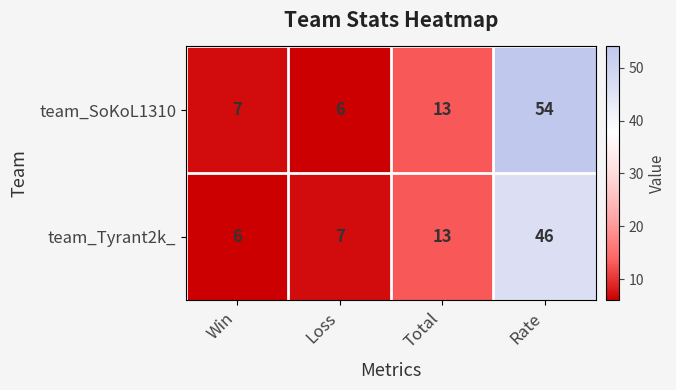

Where is team_Tyrant2k_ nearest to the value 26?

Total